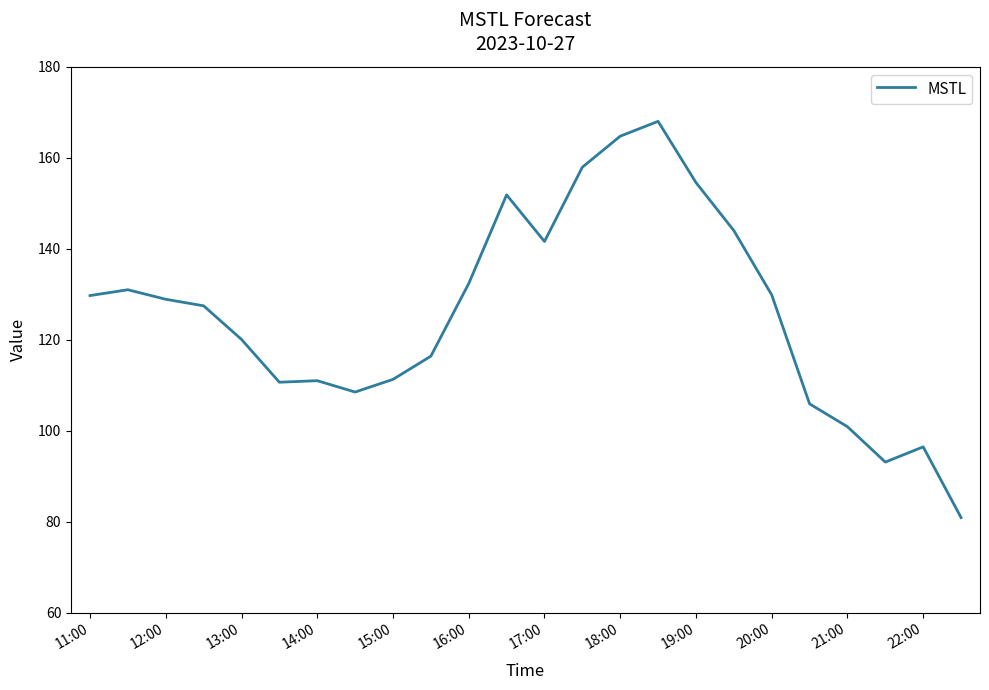

What is the maximum value shown in the chart?

168.0